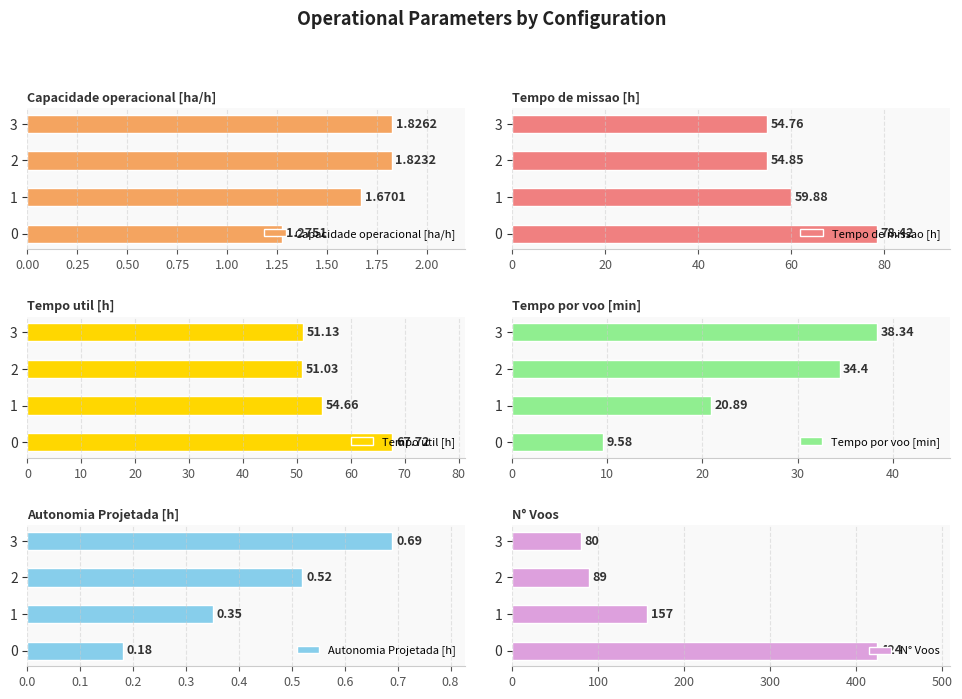

How many bars are there in total?

24